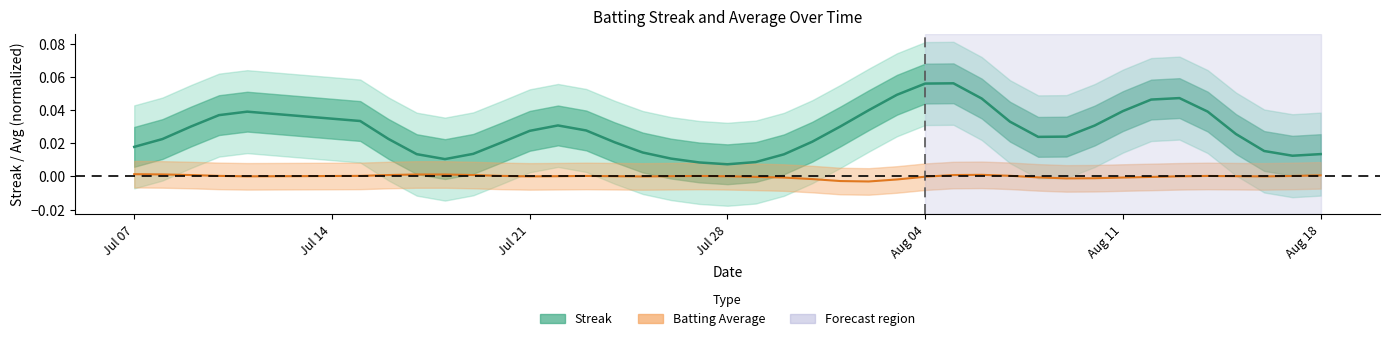

How many lines are shown in the chart?

2